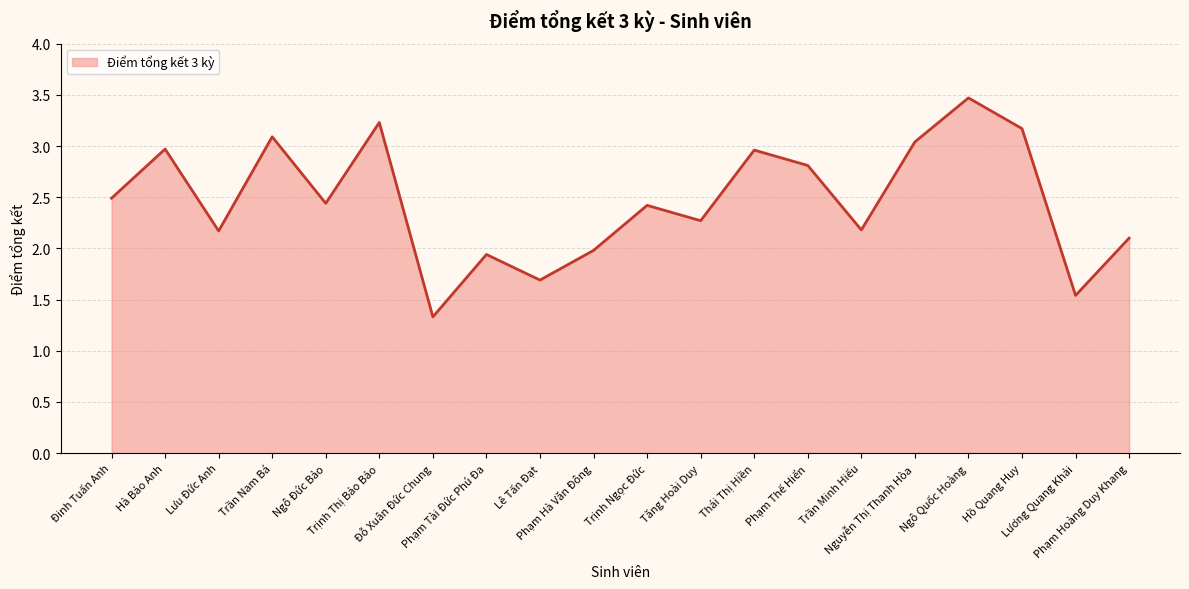

Where is the data nearest to the value 2?

Phạm Hà Văn Đông